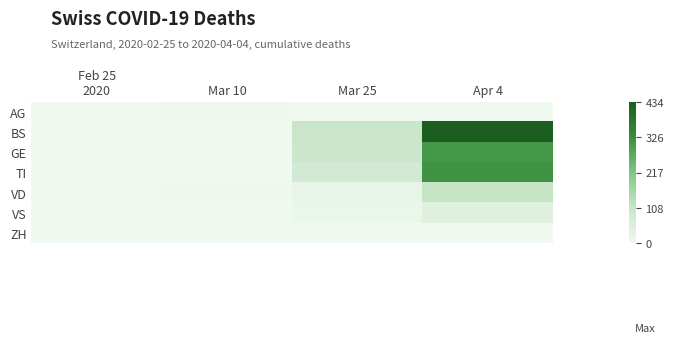

Reading left to right, list all the values displayed in this chart.

AG: Feb 25
2020=0	Mar 10=2	Mar 25=0	Apr 4=0
BS: Feb 25
2020=0	Mar 10=0	Mar 25=105	Apr 4=434
GE: Feb 25
2020=0	Mar 10=0	Mar 25=103	Apr 4=305
TI: Feb 25
2020=0	Mar 10=0	Mar 25=80	Apr 4=314
VD: Feb 25
2020=0	Mar 10=2	Mar 25=25	Apr 4=112
VS: Feb 25
2020=0	Mar 10=0	Mar 25=12	Apr 4=46
ZH: Feb 25
2020=0	Mar 10=0	Mar 25=0	Apr 4=0